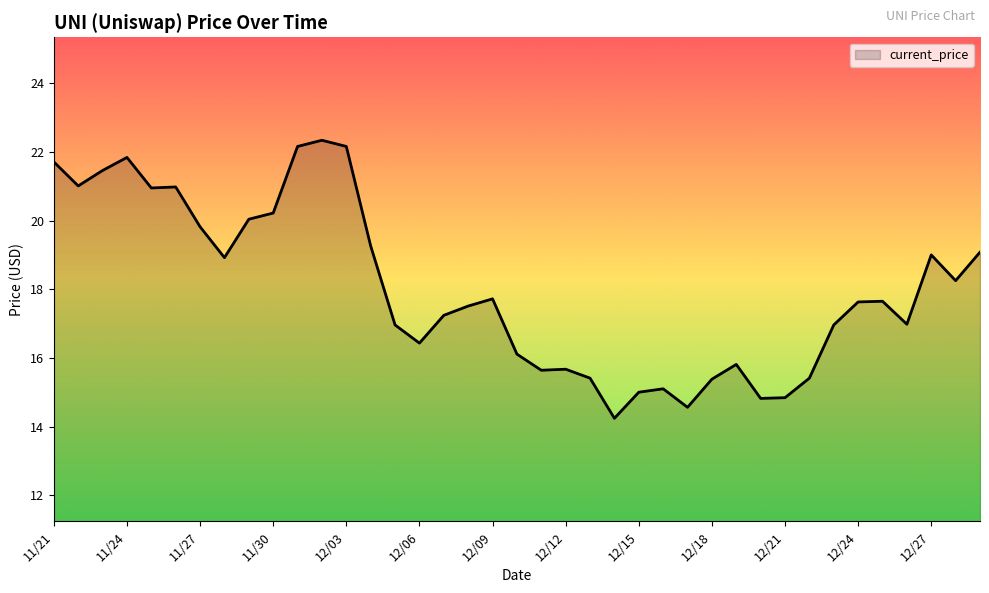

What is the difference between the maximum and minimum values?

8.1